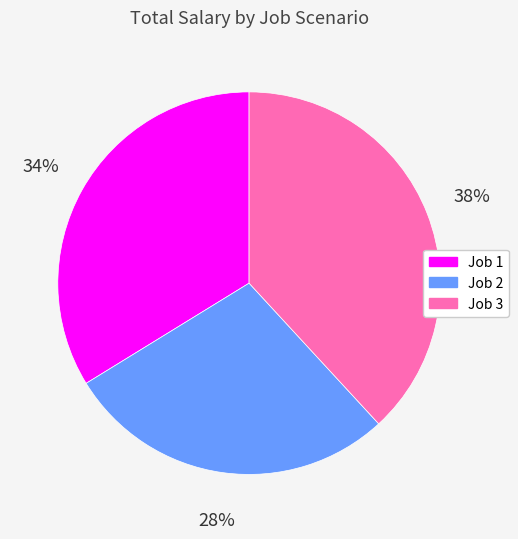

What percentage is the Job 1 slice, to the nearest percent?

34%